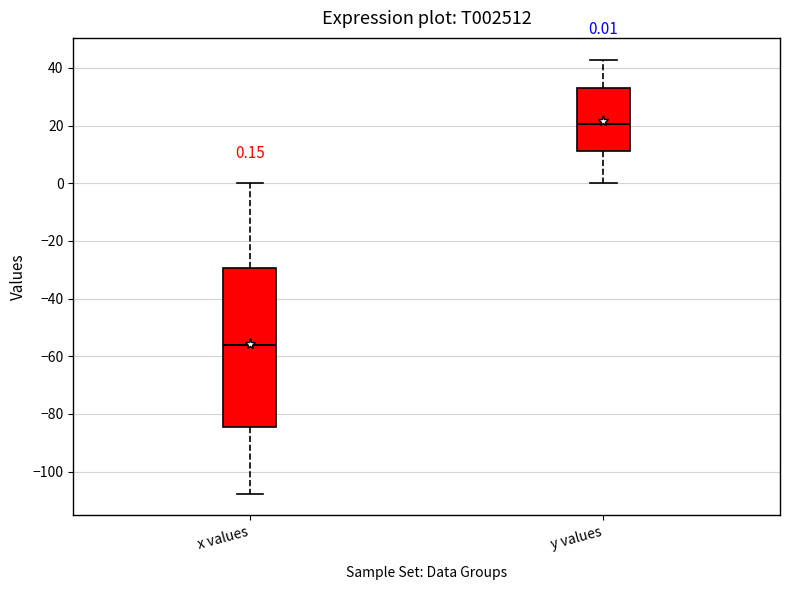

Which box's median line is the highest?

y values